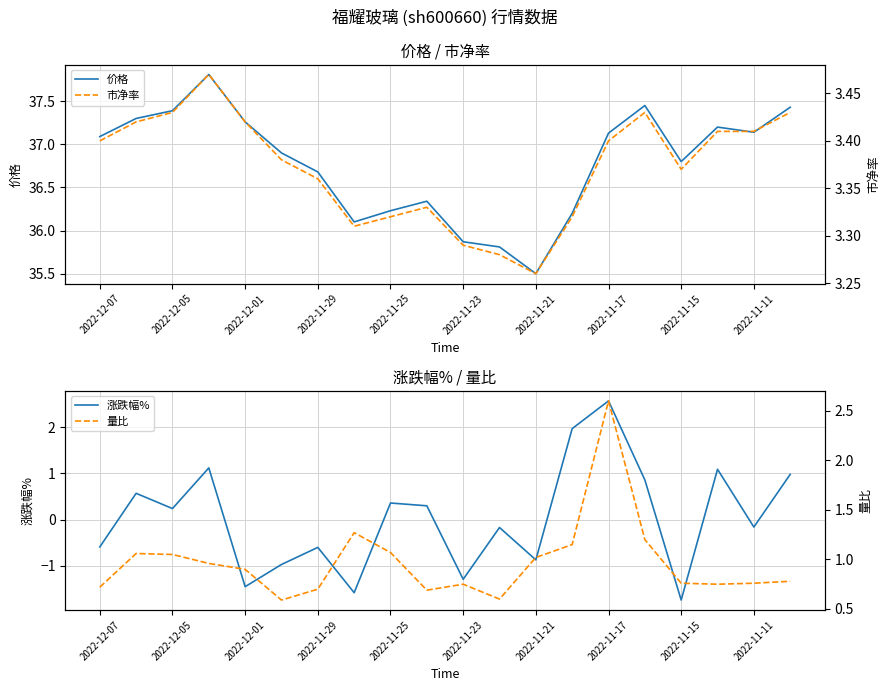

The 涨跌幅% series shows -0.1 at 11. True or false?

False